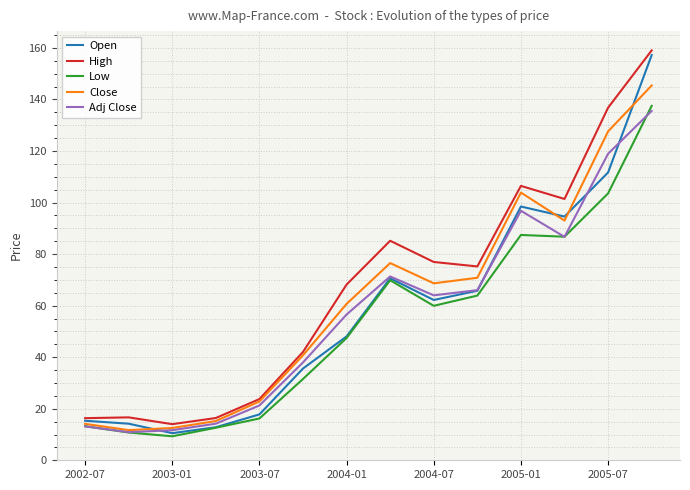

Which series has the largest range (max minus min)?

Open